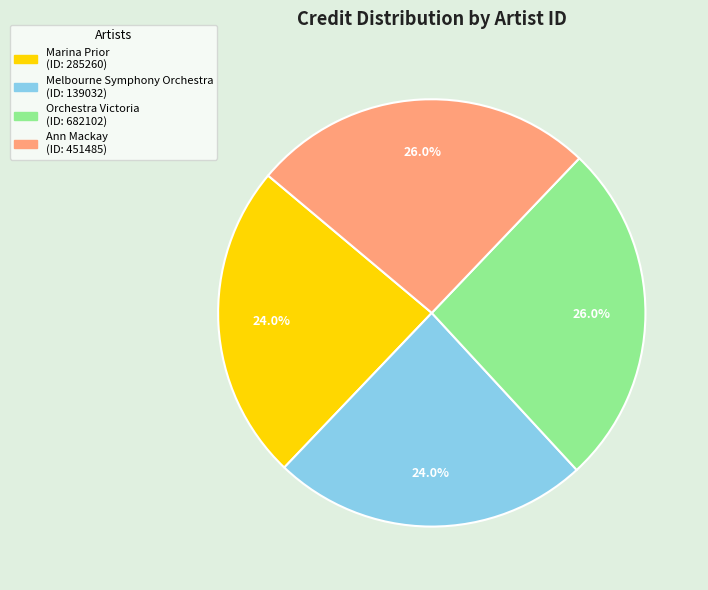

Is there any slice that represents more than half of the pie?

No